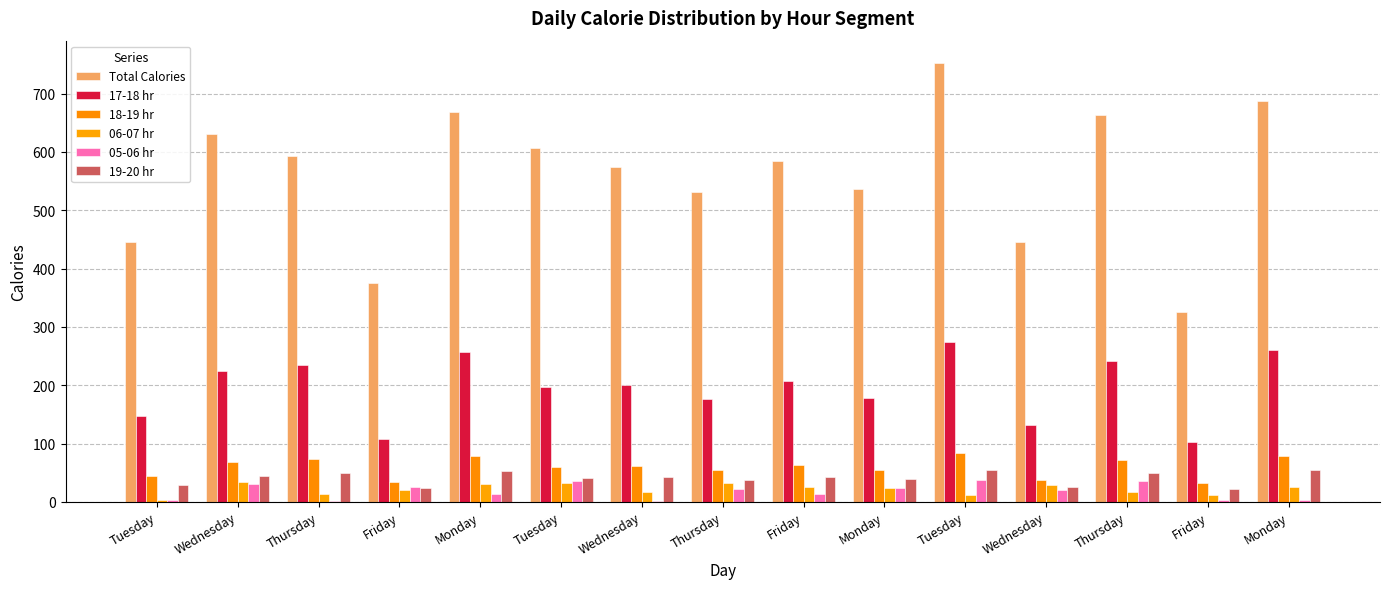

List the series in order of their peak value, highest first.

Total Calories, 17-18 hr, 18-19 hr, 19-20 hr, 05-06 hr, 06-07 hr